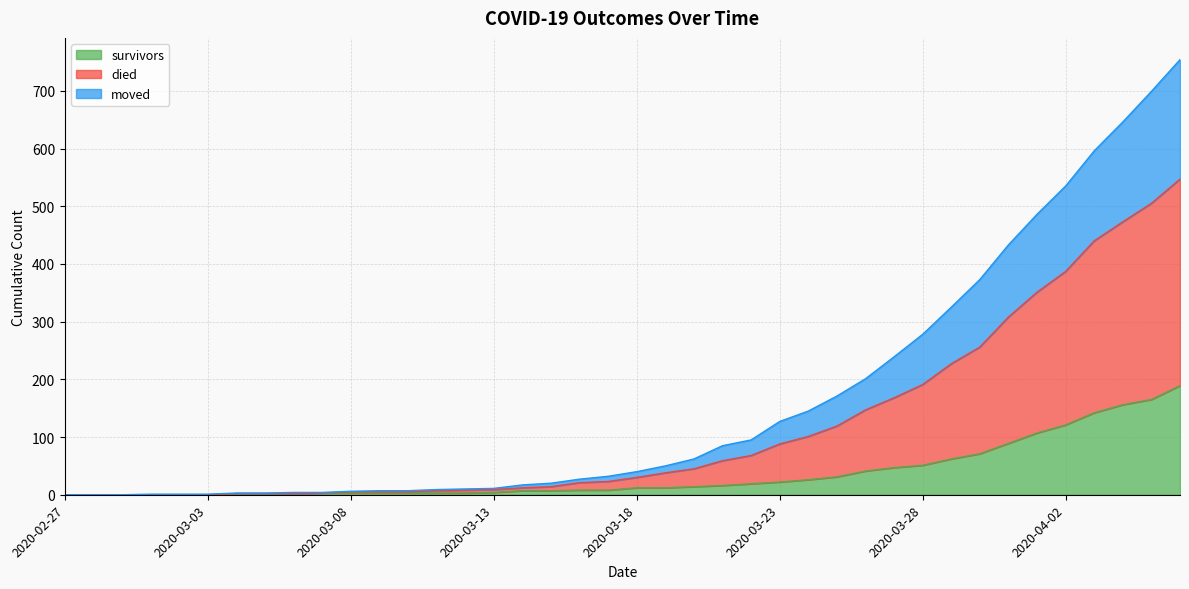

What is the label of the 15th point from the right?

2020-03-23